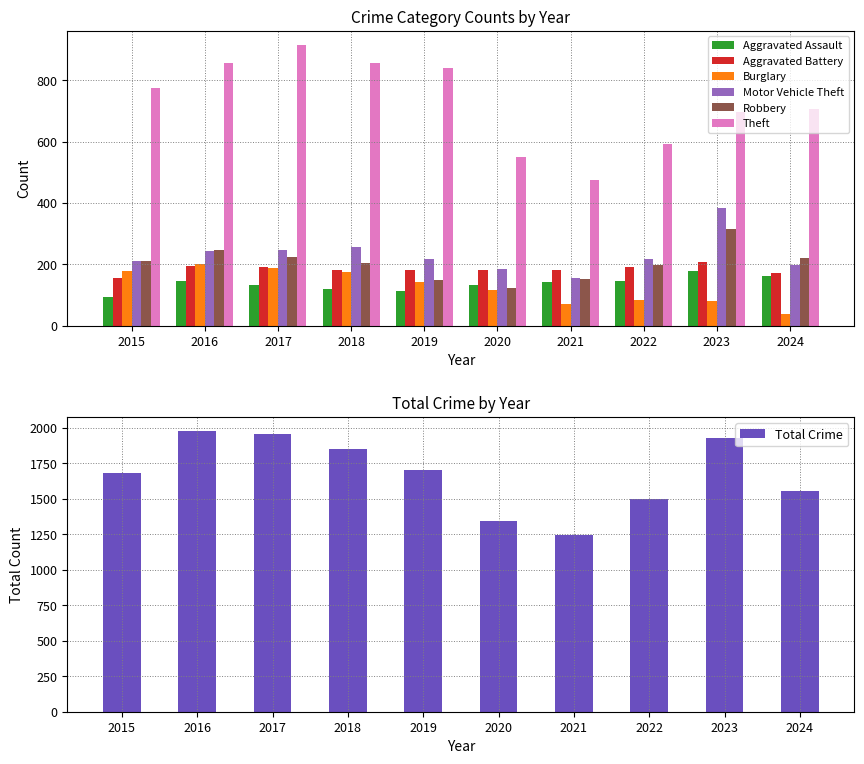

True or false: Burglary has a value of 121 at 2015.

False